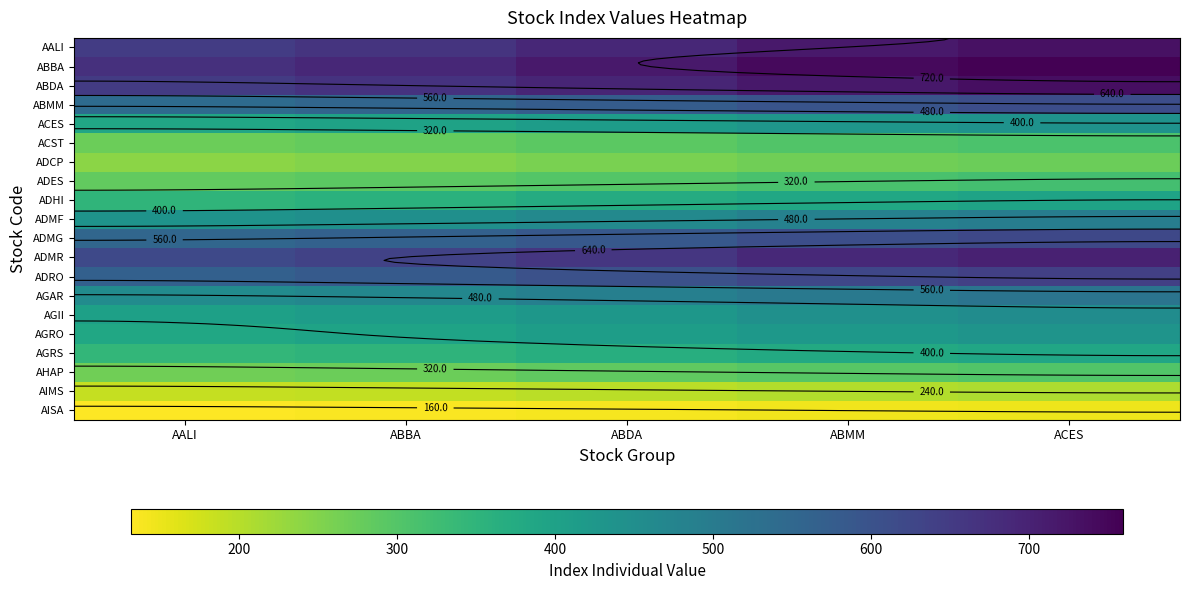

Is the value of ADES at ACES greater than the value of ADRO at AALI?

No